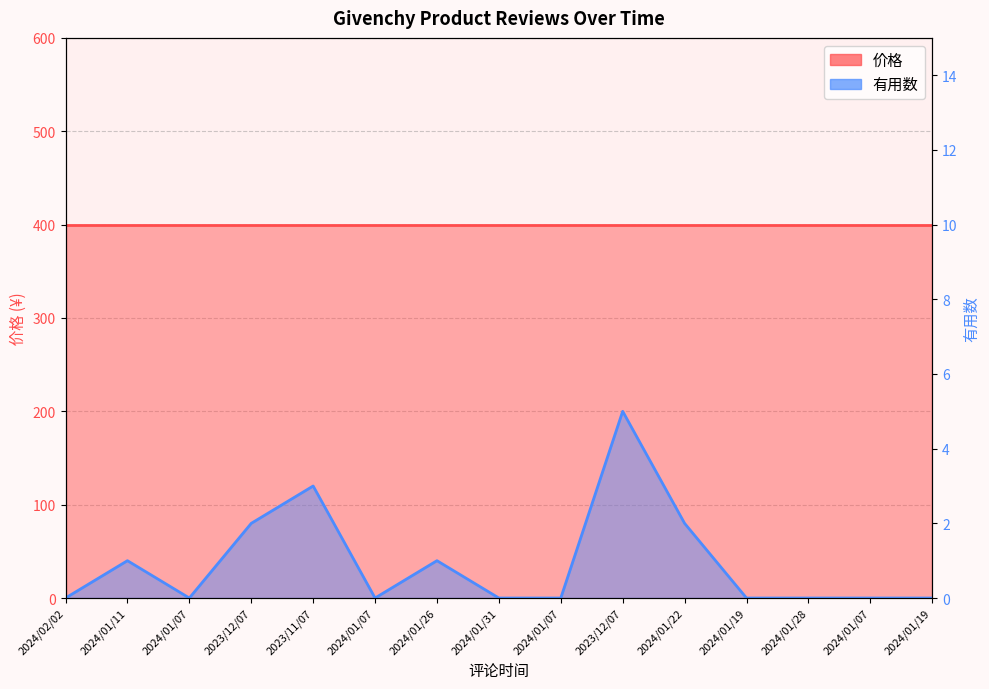

True or false: the data shows -2 at 2024/01/07.

False